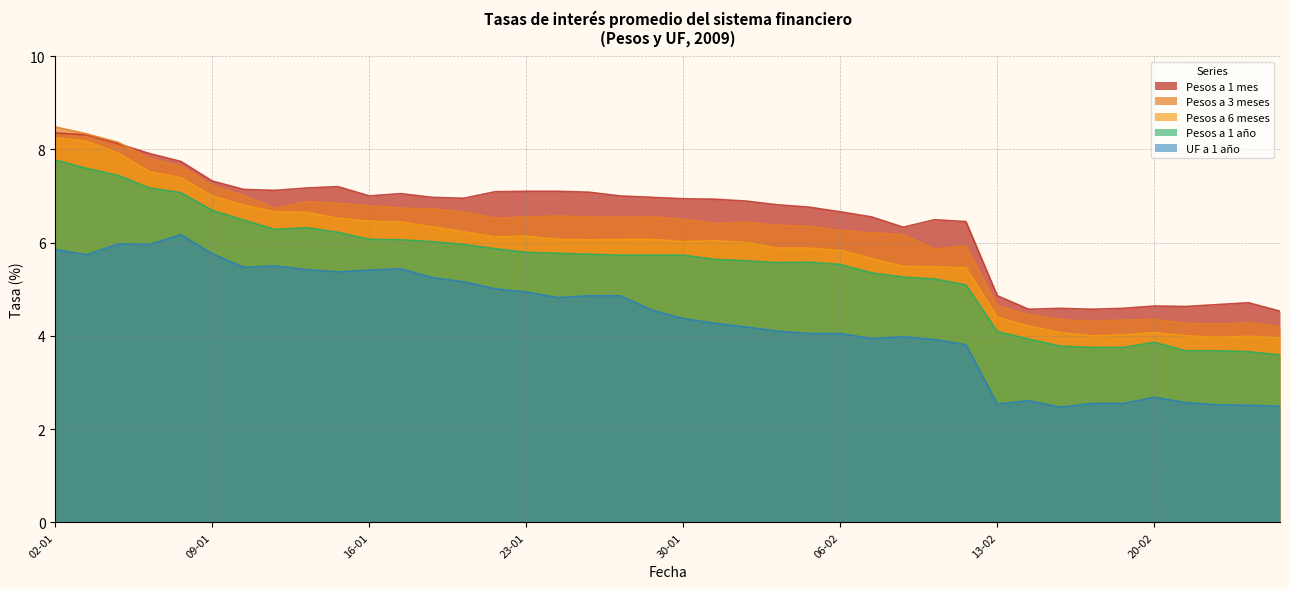

What is the greatest value displayed?

8.5